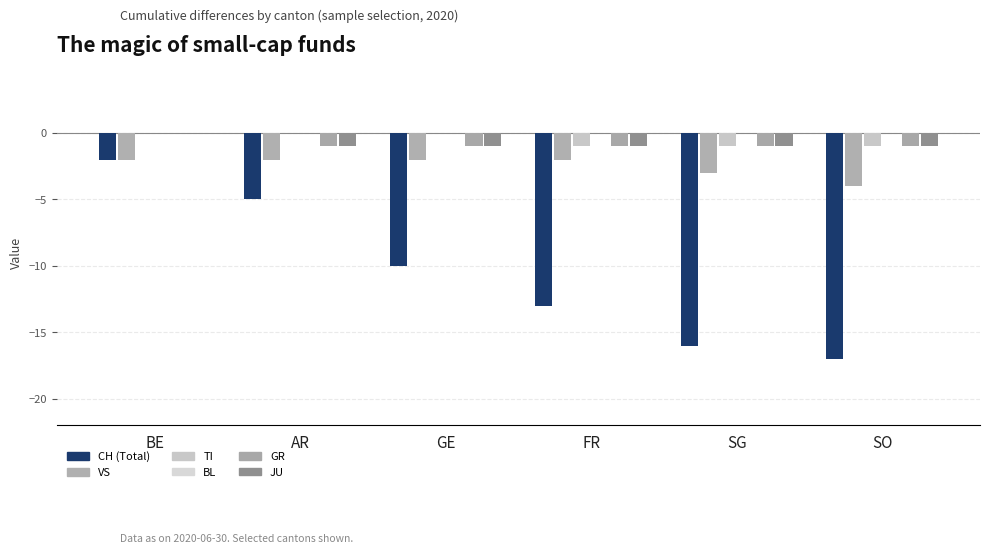

What is the sum of the CH values at FR and AR?

-18